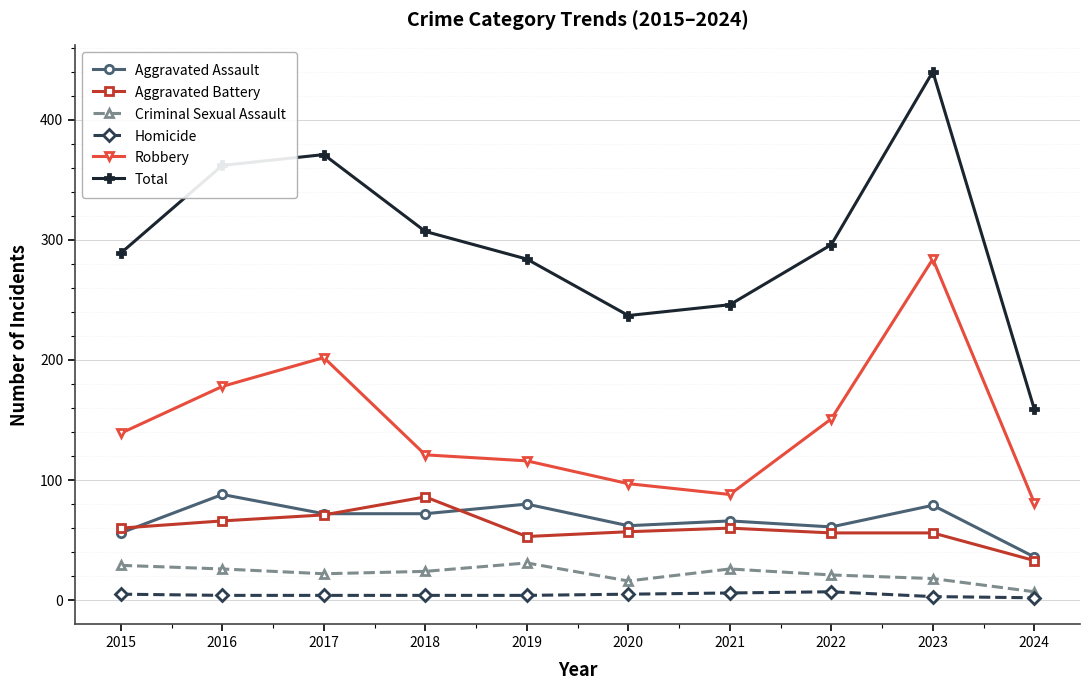

Between 2017 and 2023, which series saw the biggest shift?

Robbery